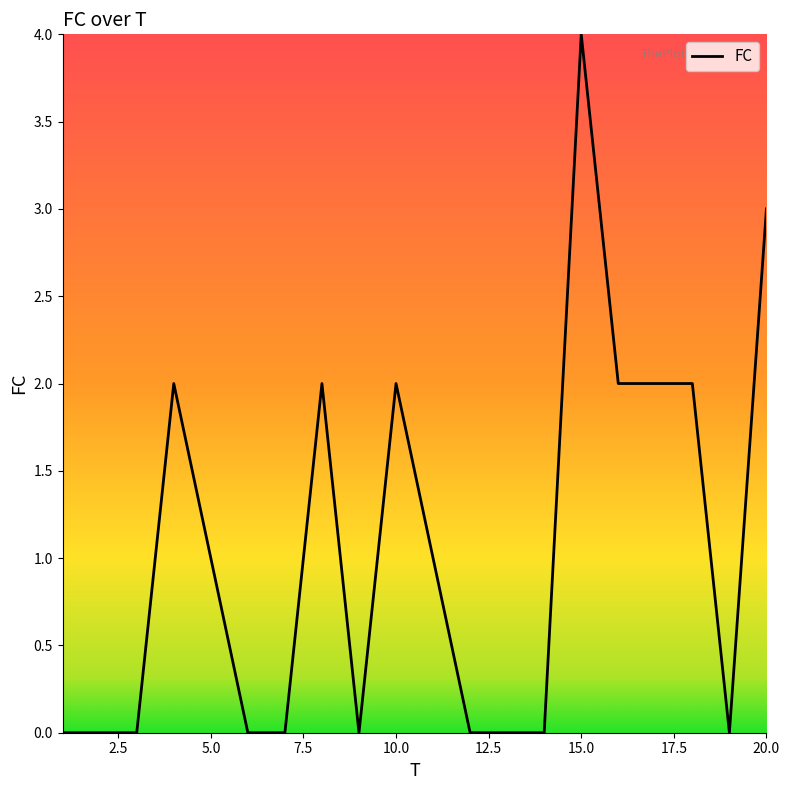

What is the greatest value displayed?

4